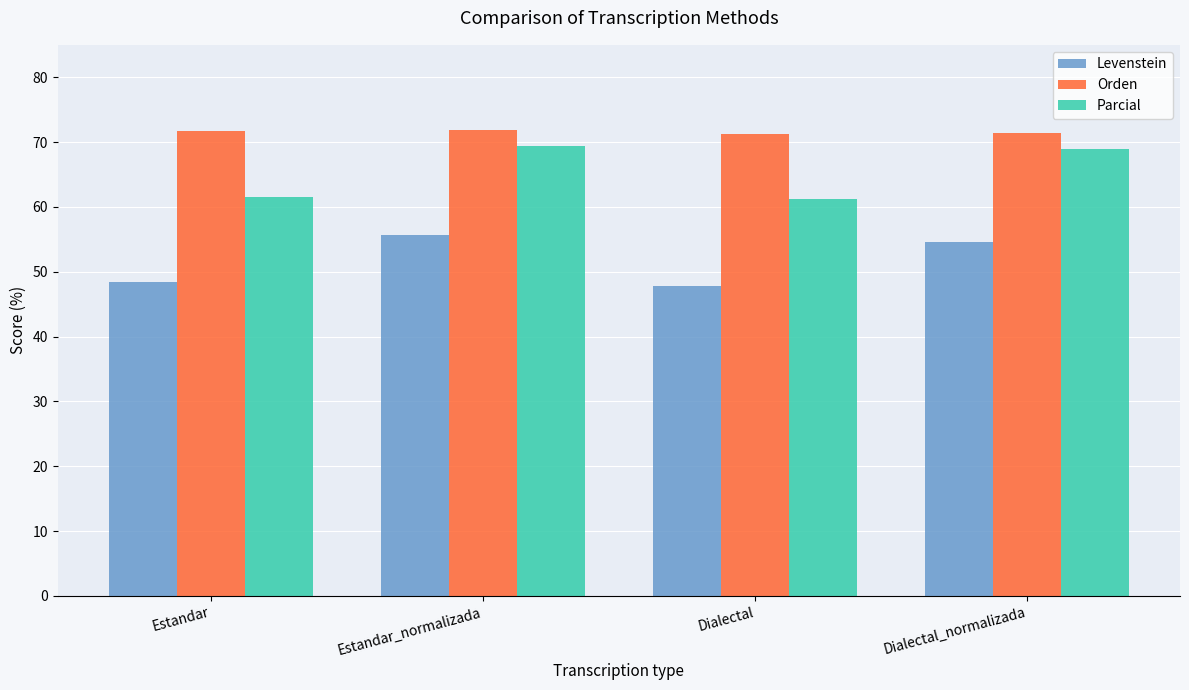

True or false: Parcial has a value of 104.3 at Estandar.

False